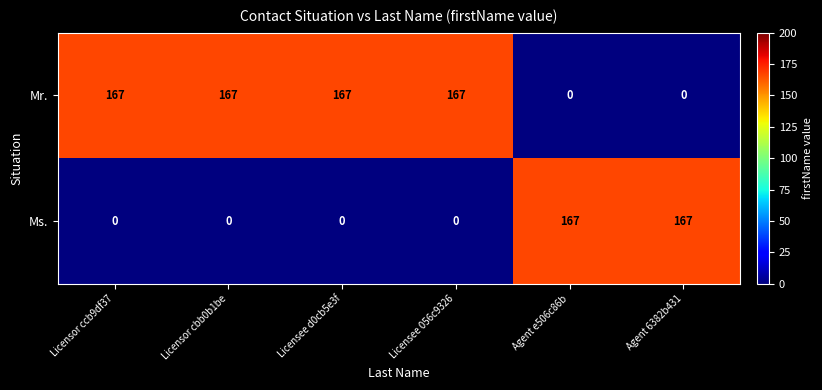

True or false: Ms. has a value of 0 at Licensor ccb9df37.

True